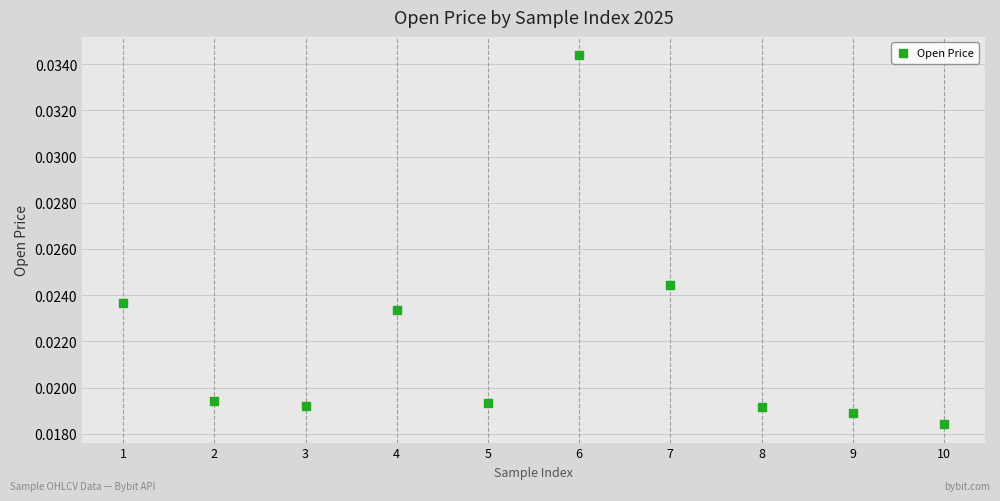

What is the average X value?

5.5